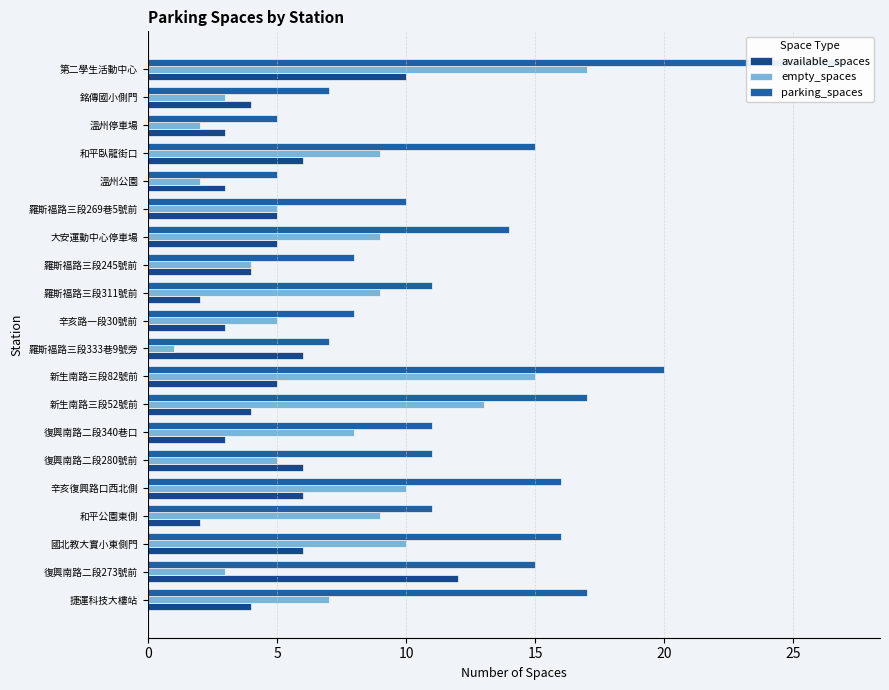

What is the spread (max minus min) of values at 國北教大實小東側門?

10